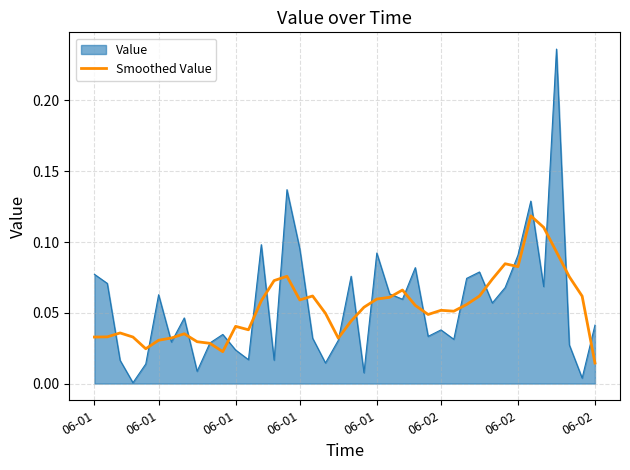

Which series has the largest range (max minus min)?

Value